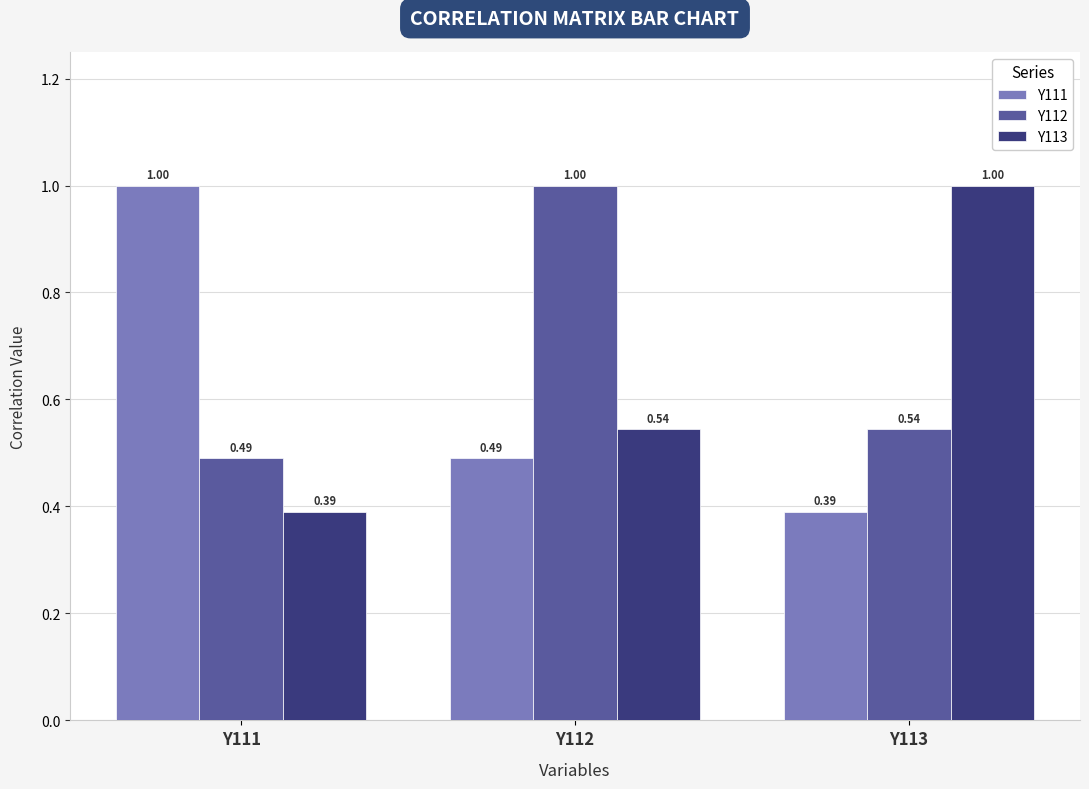

What is the difference between the highest and lowest values at Y111?

0.6